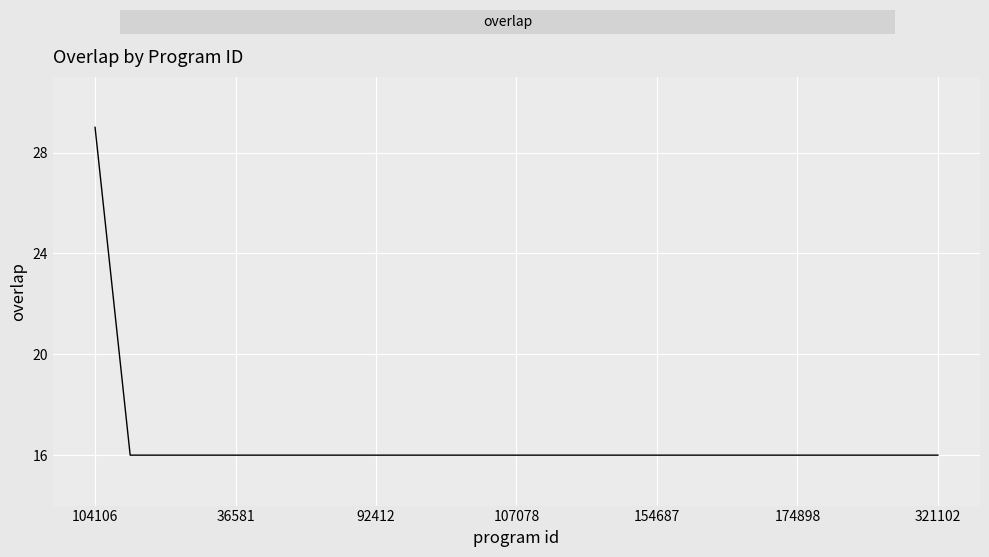

What is the average value?

17